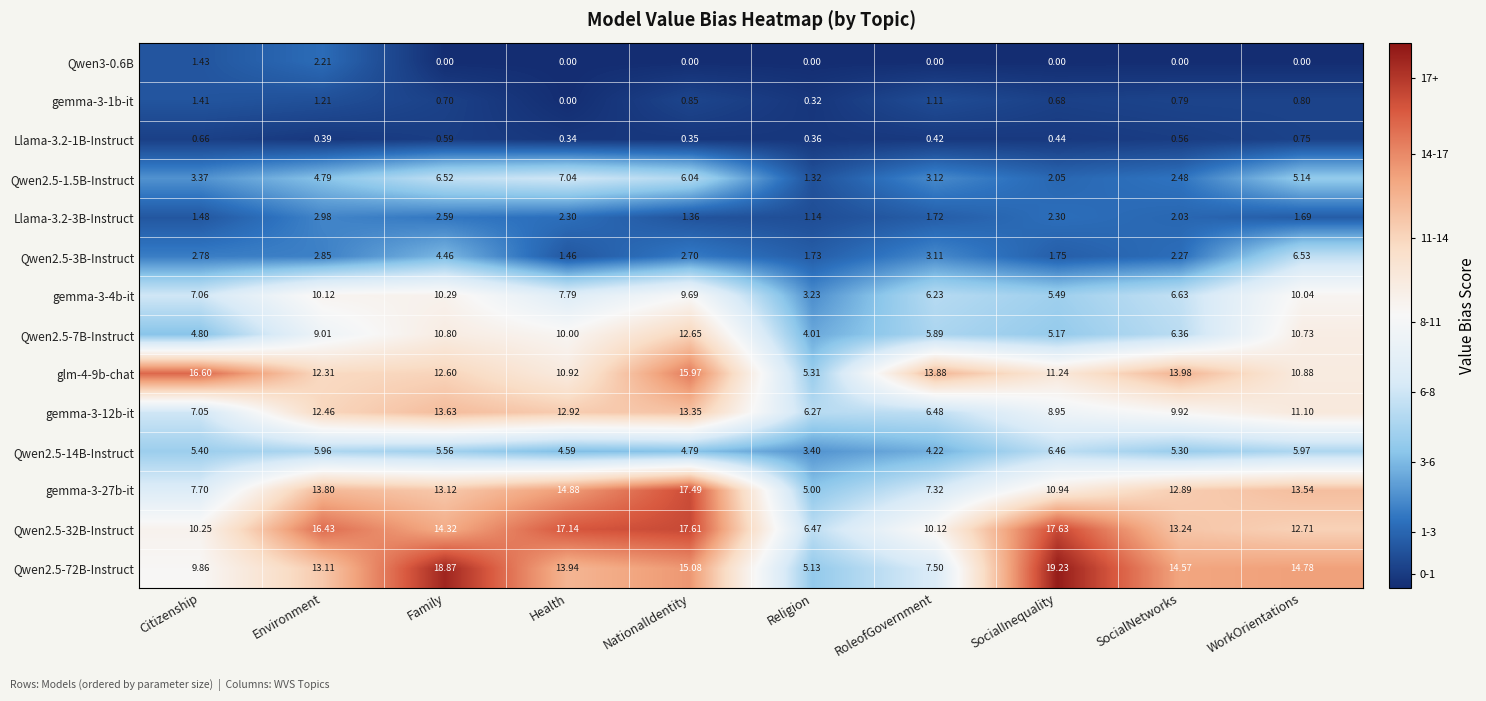

At which label is Llama-3.2-3B-Instruct closest to 2?

SocialNetworks